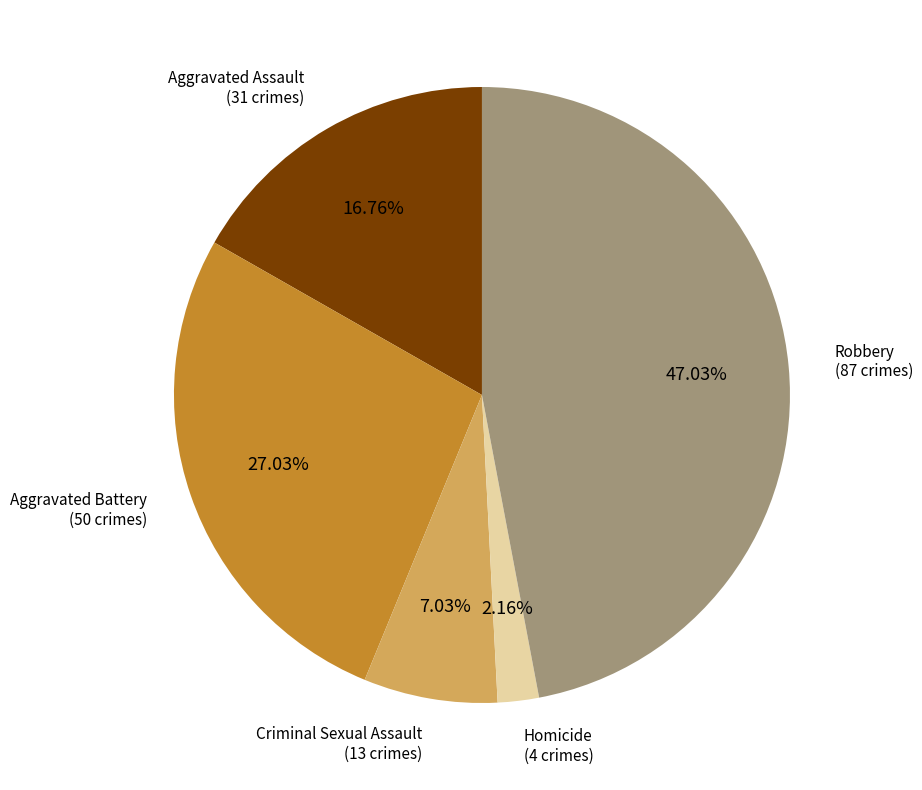

To the nearest percent, what is the average slice percentage?

20%